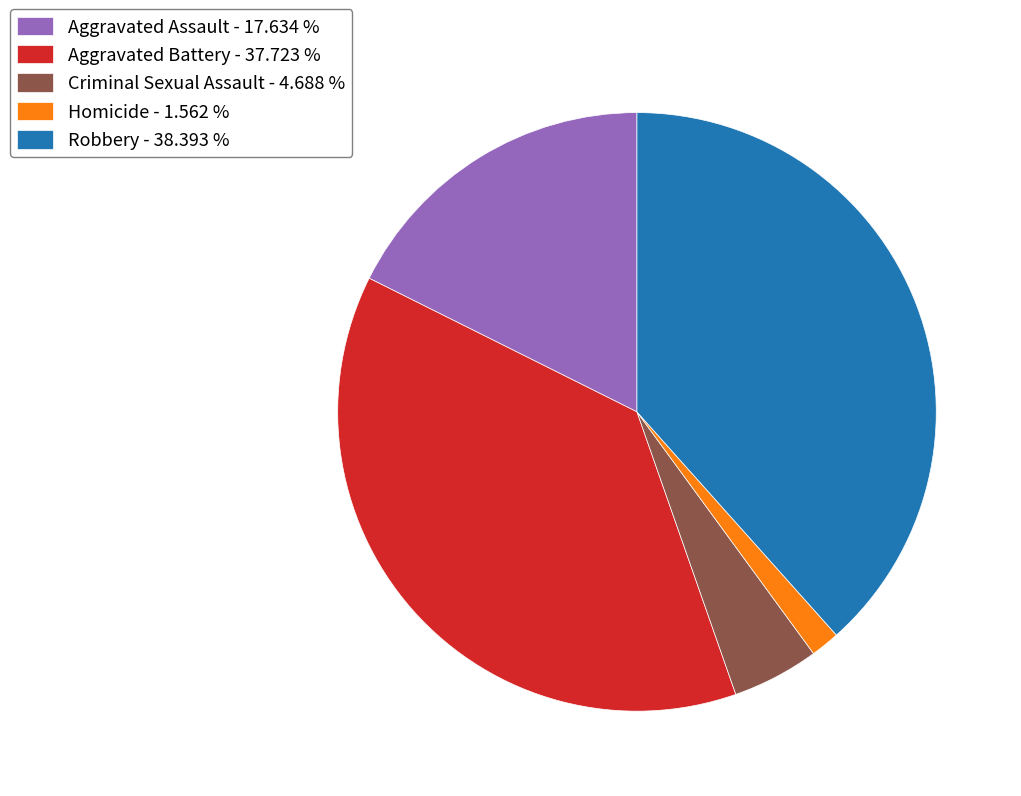

Rank the categories by value from lowest to highest.

Homicide, Criminal Sexual Assault, Aggravated Assault, Aggravated Battery, Robbery